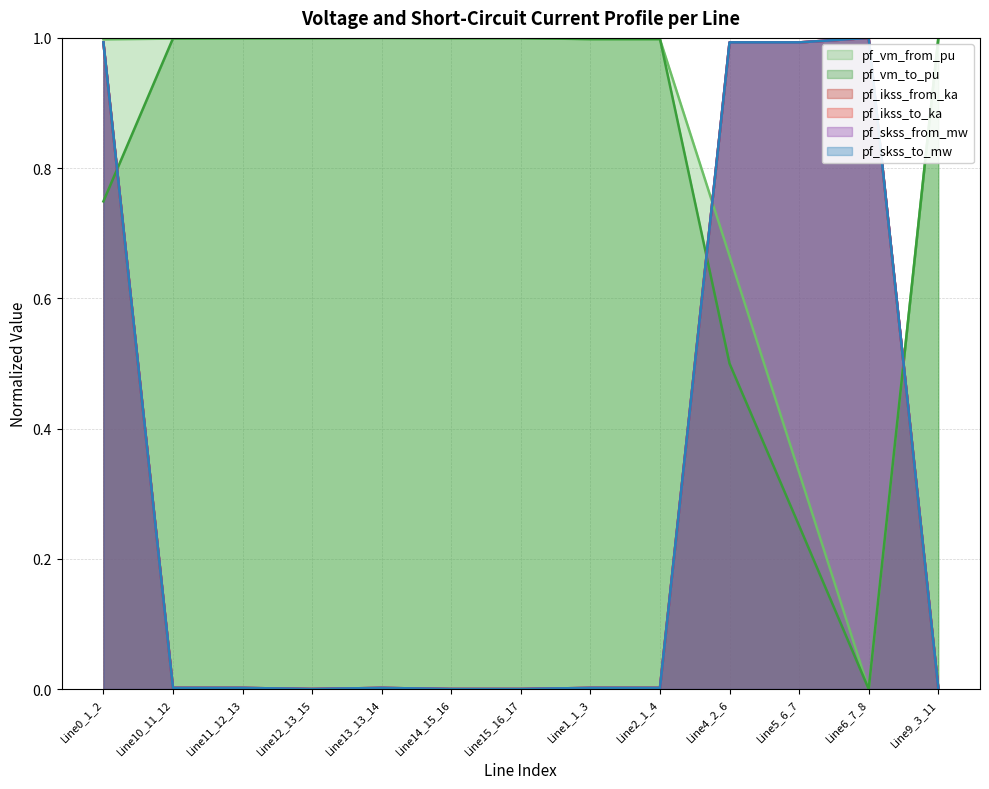

How many interior local valleys does the pf_vm_from_pu series have?

1